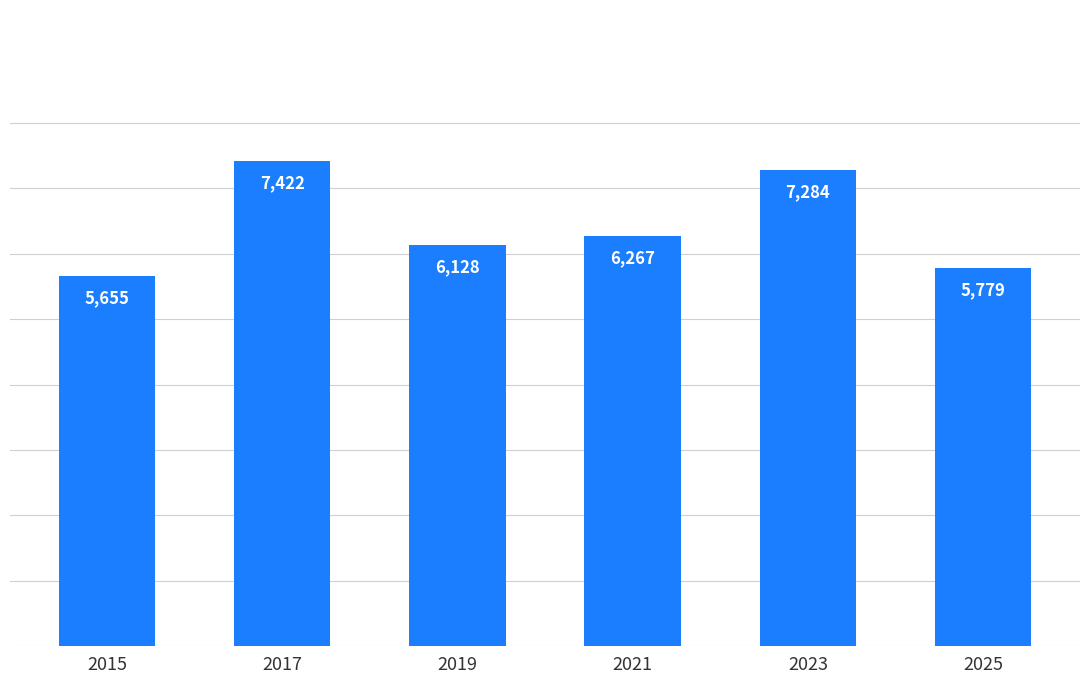

Does the chart contain stacked bars?

No